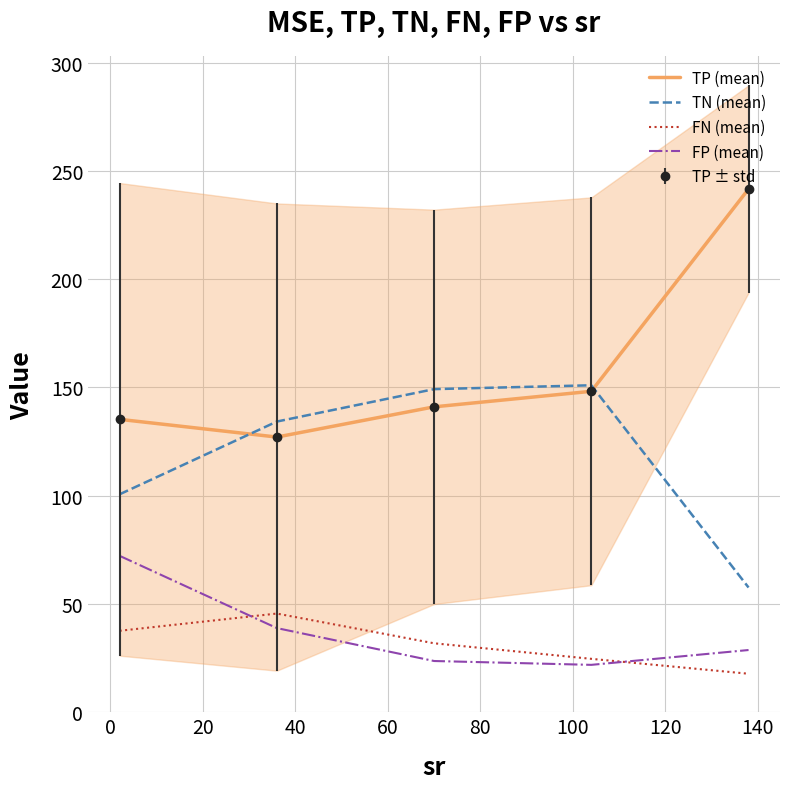

Reading left to right, transcribe all the data shown in this chart.

TP (mean): 135.3	127.1	141.1	148.2	241.6
TN (mean): 100.7	134.3	149.2	151.0	57.7
FN (mean): 37.7	45.7	31.9	24.8	17.9
FP (mean): 72.3	38.9	23.8	22.0	28.8